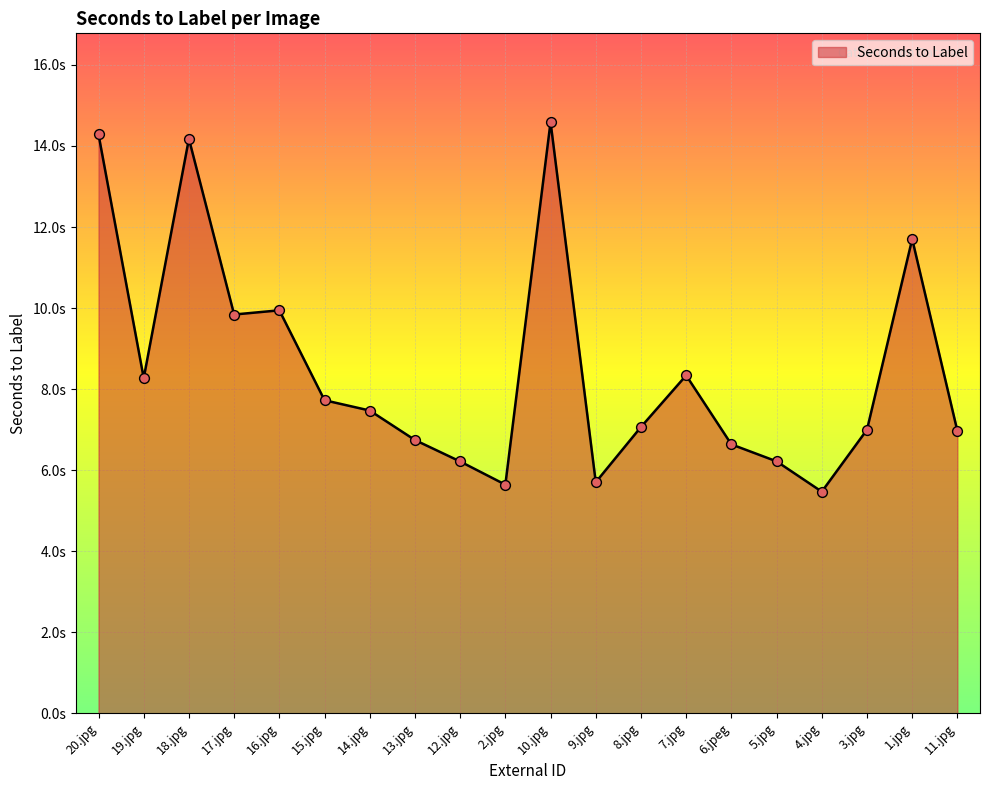

What is the ratio of the value at 8.jpg to the value at 7.jpg?

0.8